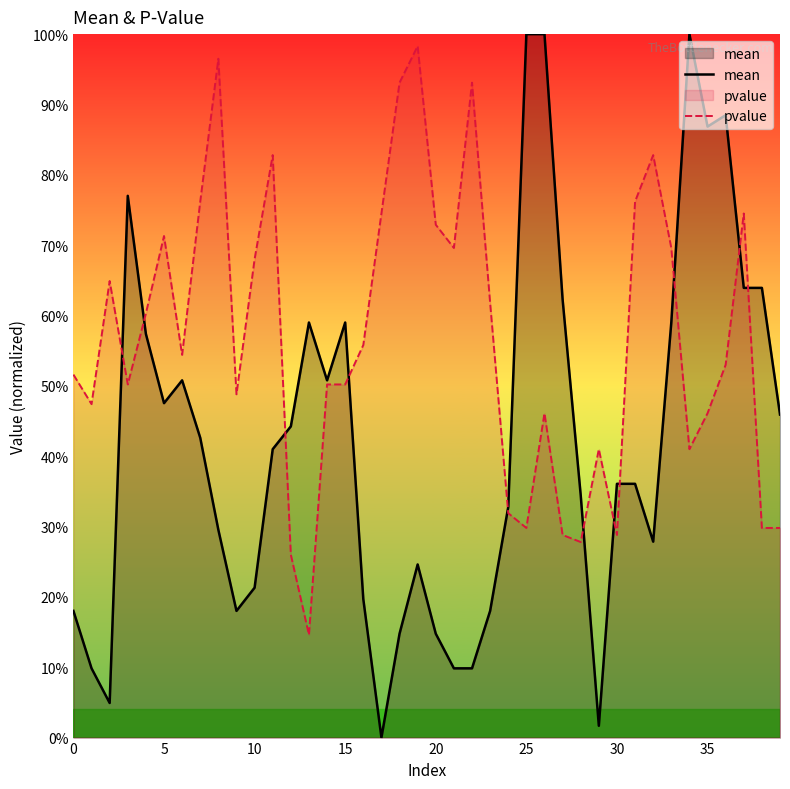

Which series has the widest spread of values?

mean